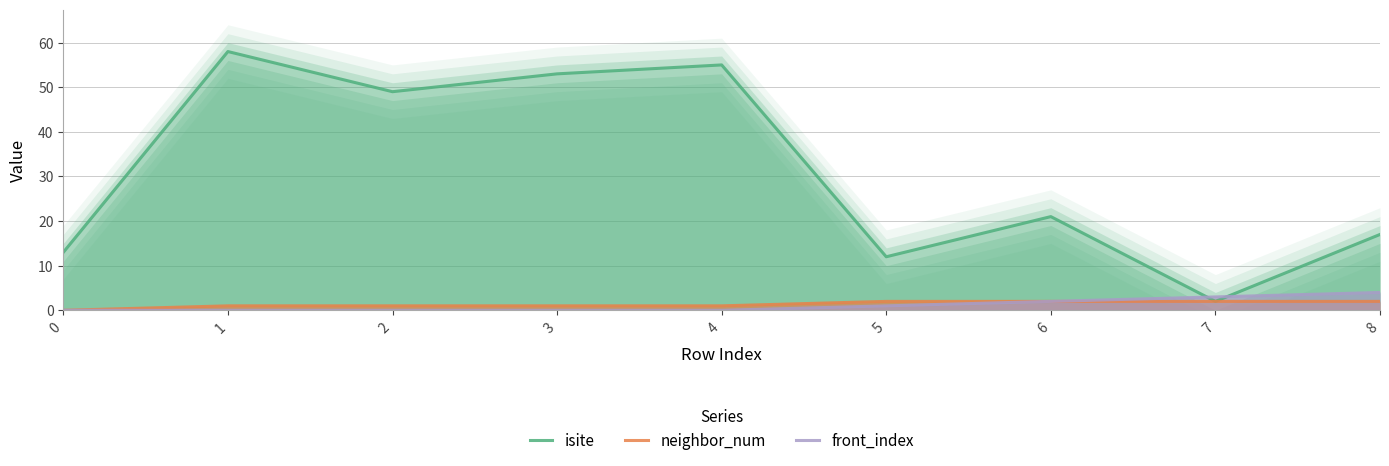

True or false: isite has more than 0 interior local peaks.

True